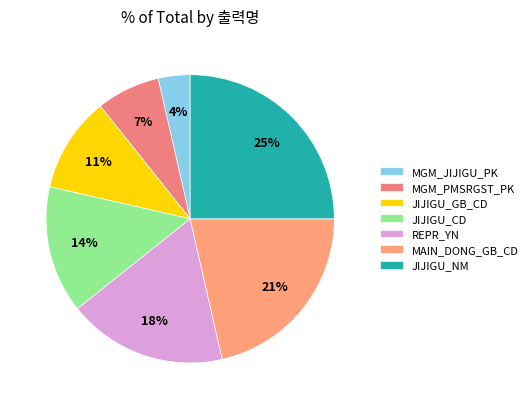

The REPR_YN slice represents 18% of the pie. True or false?

True